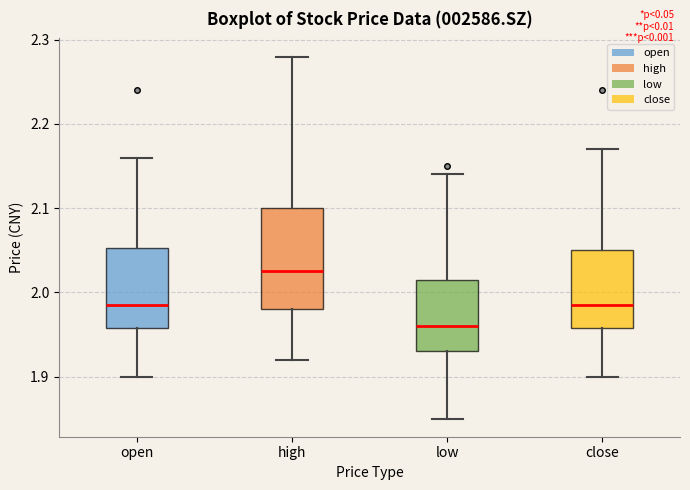

Reading left to right, read every box against the y-axis: the position of its median line, the range the box covers, and the ends of its whiskers. The values are not printed on the chart, so give them approximately, as read against the axis.

open: median 1.99, box 1.96 to 2.05, whiskers 1.90 to 2.16
high: median 2.03, box 1.98 to 2.10, whiskers 1.92 to 2.28
low: median 1.96, box 1.93 to 2.02, whiskers 1.85 to 2.14
close: median 1.99, box 1.96 to 2.05, whiskers 1.90 to 2.17